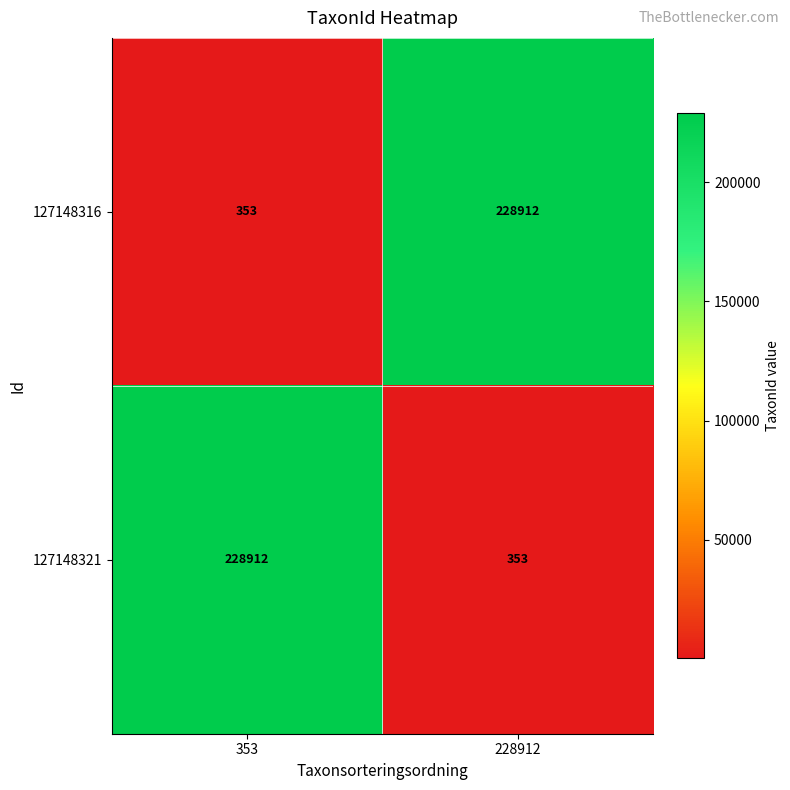

What is the difference between the 127148316 values at 353 and 228912?

228559